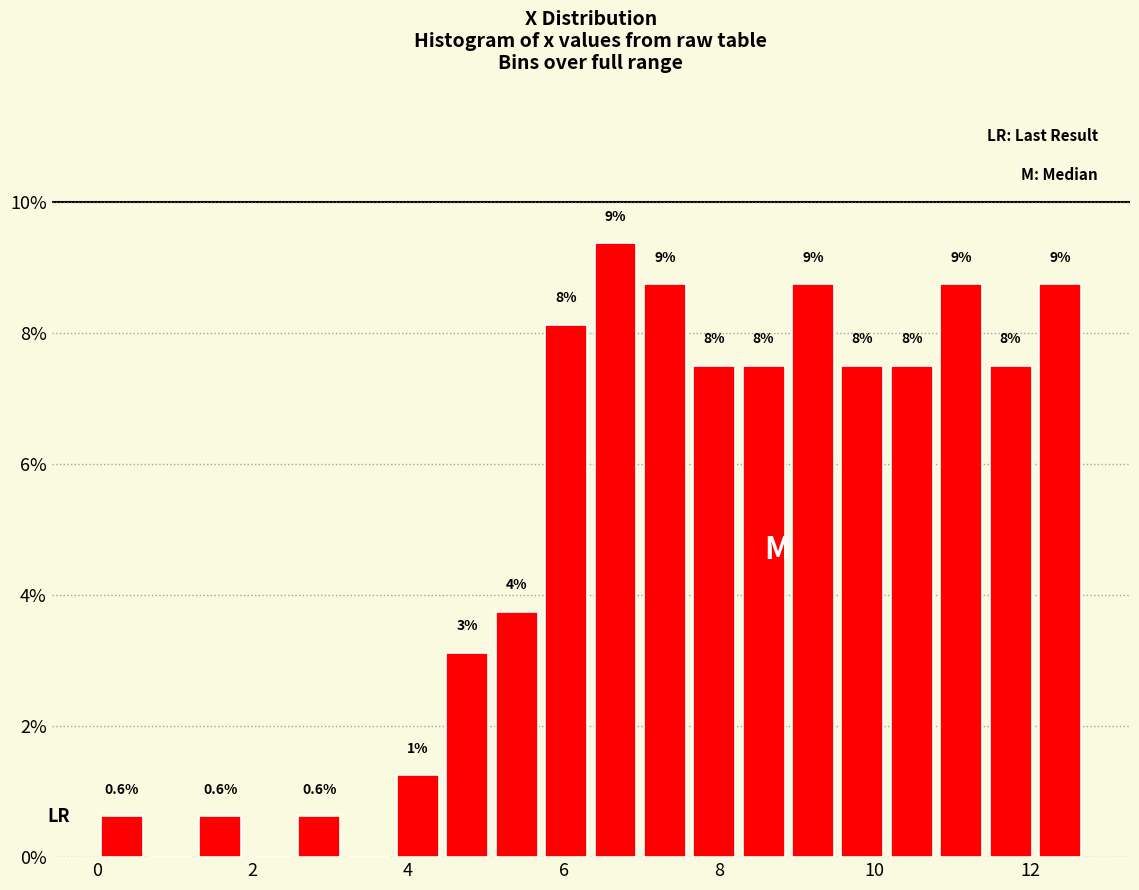

Read against the x-axis, roughly where is the centre of the tallest bar?

6.6